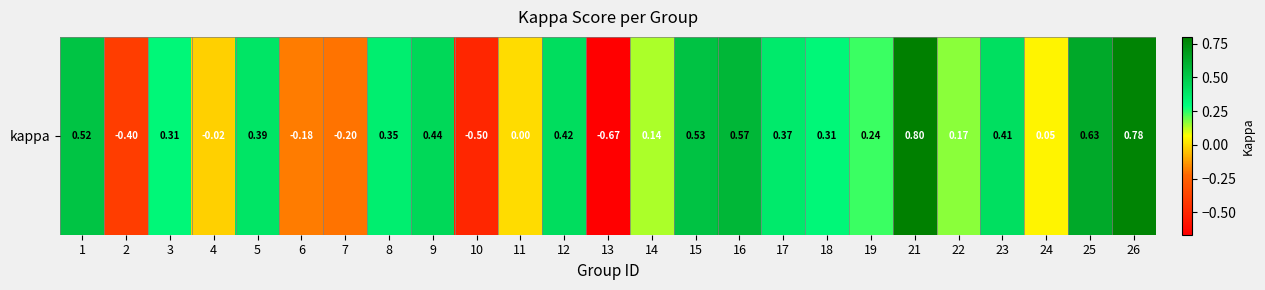

What is the maximum value shown in the chart?

0.8